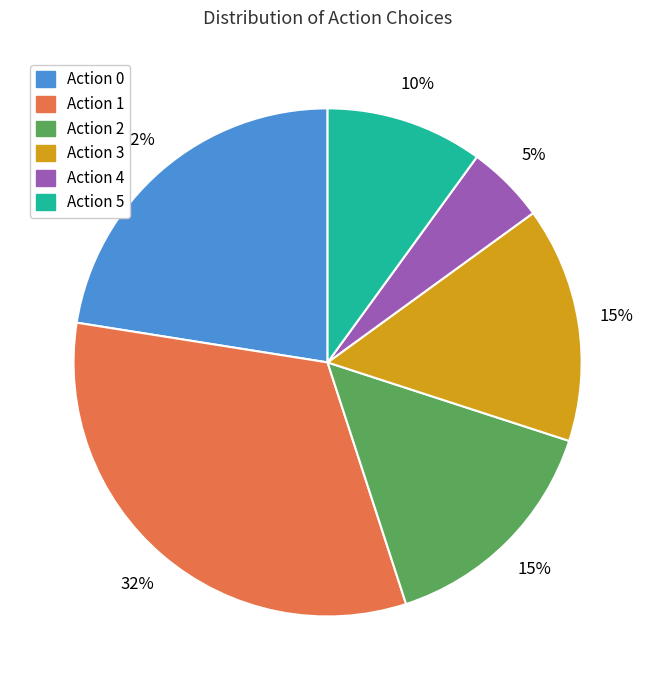

Is it true that Action 4 is 41% of the pie?

False